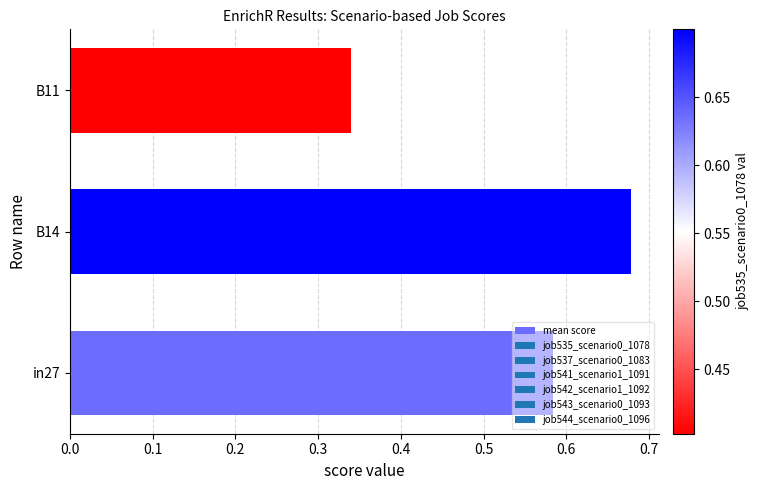

At which category does the chart reach its minimum across all series?

B11